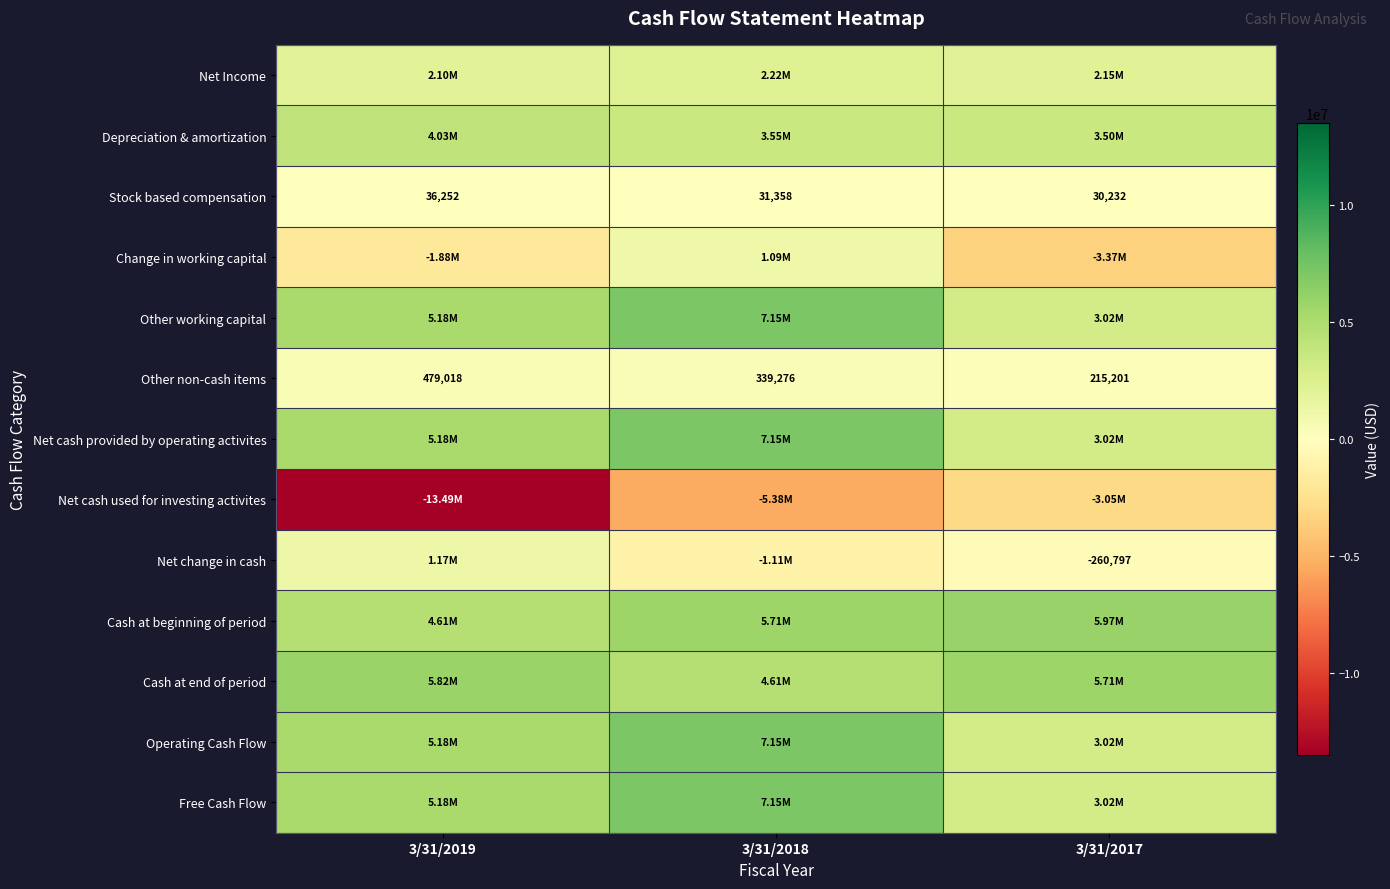

Between 3/31/2018 and 3/31/2017, which is larger?

3/31/2018